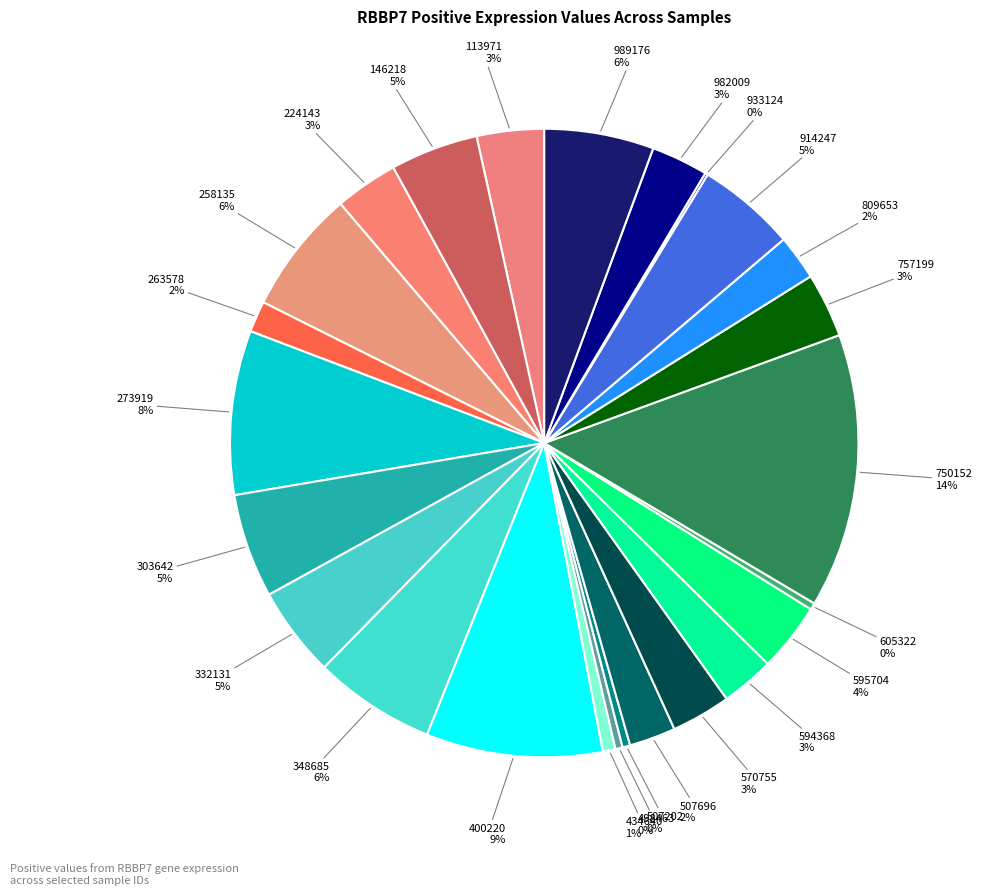

Rank the categories by value from highest to lowest.

750152, 400220, 273919, 258135, 348685, 989176, 303642, 914247, 332131, 146218, 595704, 113971, 757199, 224143, 570755, 982009, 594368, 507696, 809653, 263578, 434640, 507202, 498463, 605322, 933124